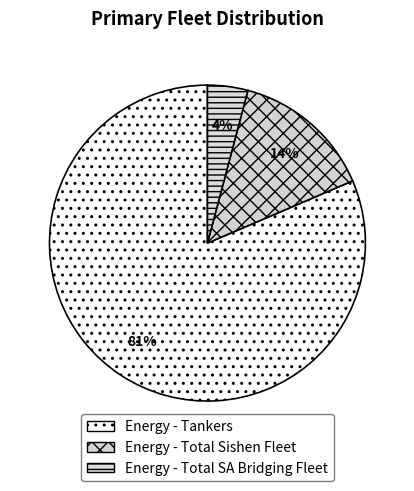

To the nearest percent, what is the average slice percentage?

33%